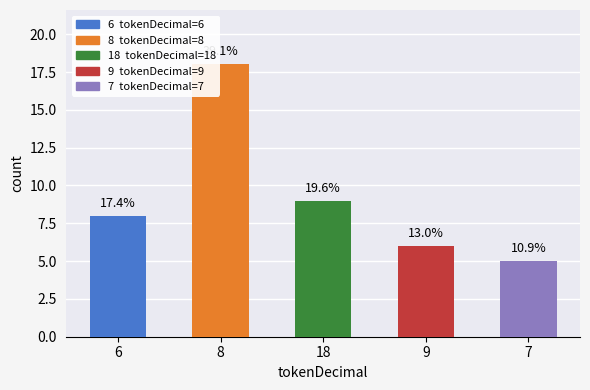

Between 9 and 7, which is larger?

9